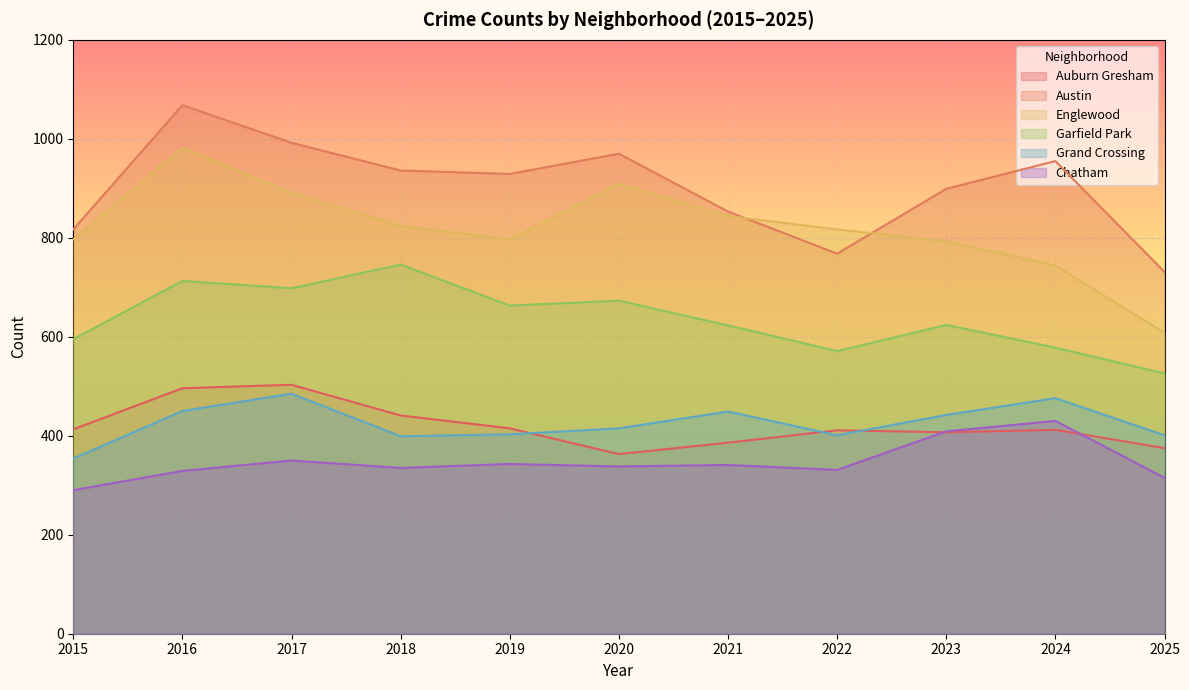

What is the highest value of the Garfield Park series?

746